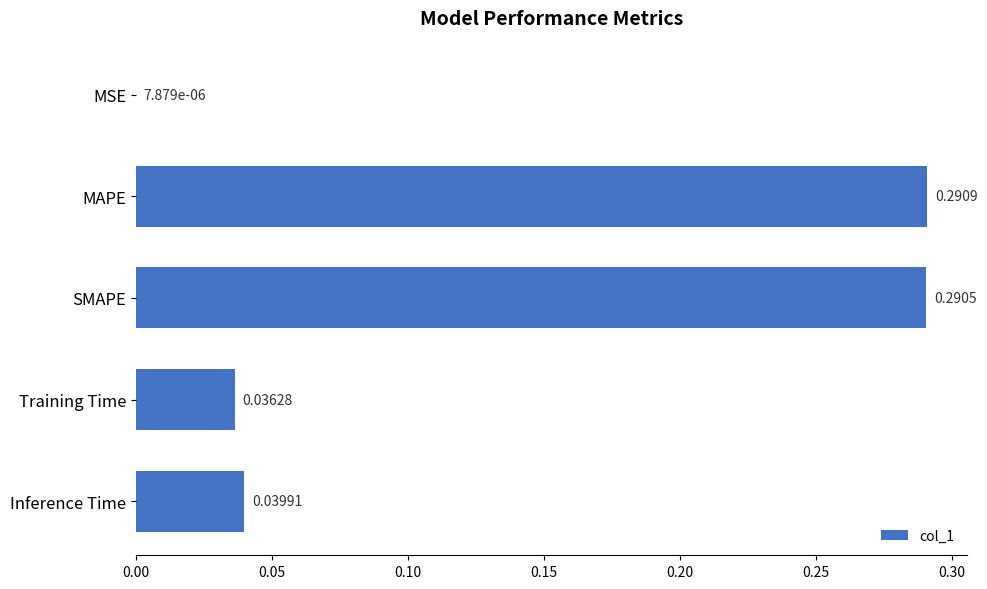

Which has a higher value, SMAPE or Inference Time?

SMAPE